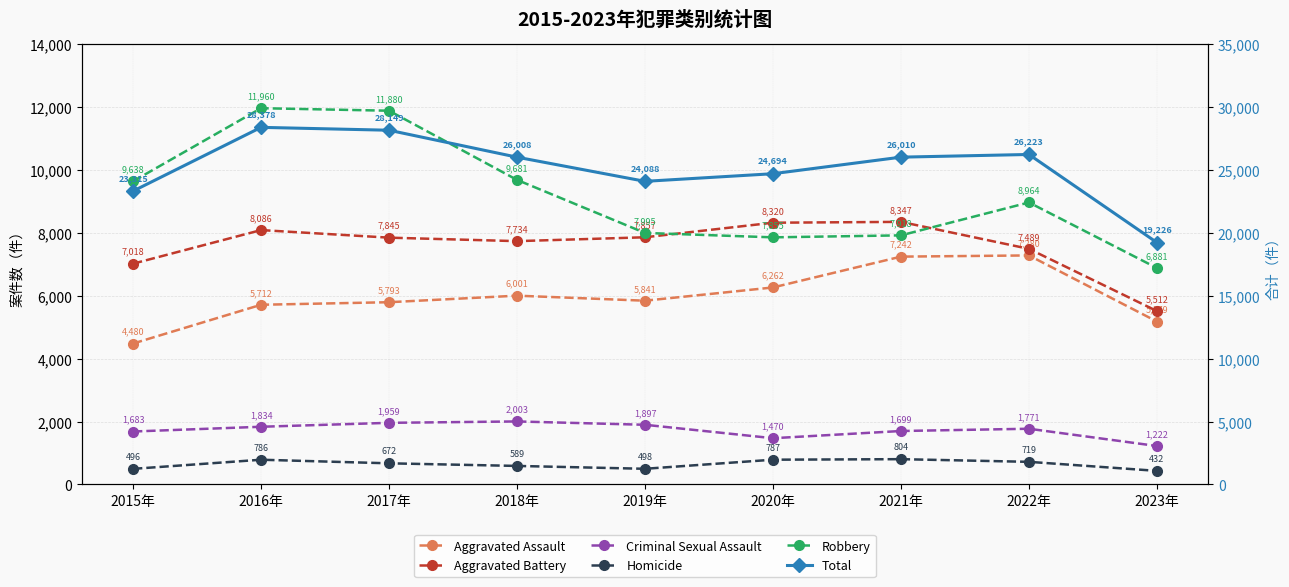

True or false: Criminal Sexual Assault has a value of 3120 at 2019年.

False